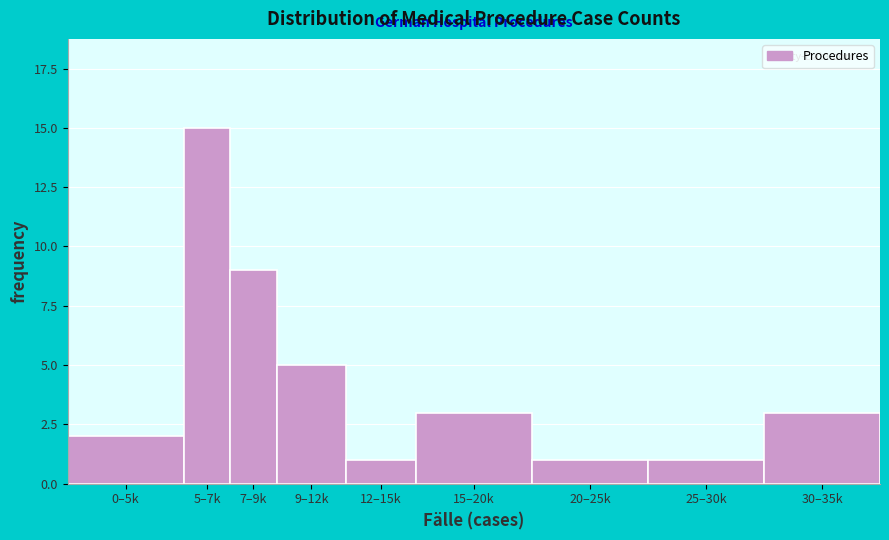

Reading left to right, transcribe all the data shown in this chart.

0–5k=2	5–7k=15	7–9k=9	9–12k=5	12–15k=1	15–20k=3	20–25k=1	25–30k=1	30–35k=3